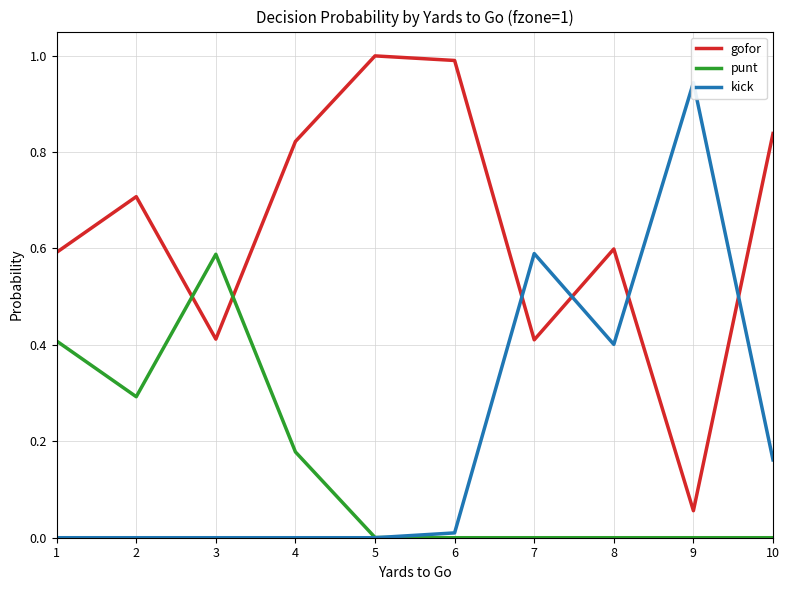

True or false: punt has a value of 0.0 at 9.

True